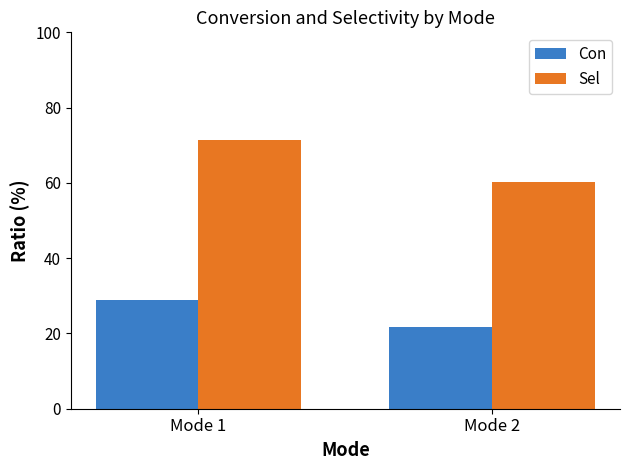

Is it true that Con equals 11.7 at Mode 1?

False